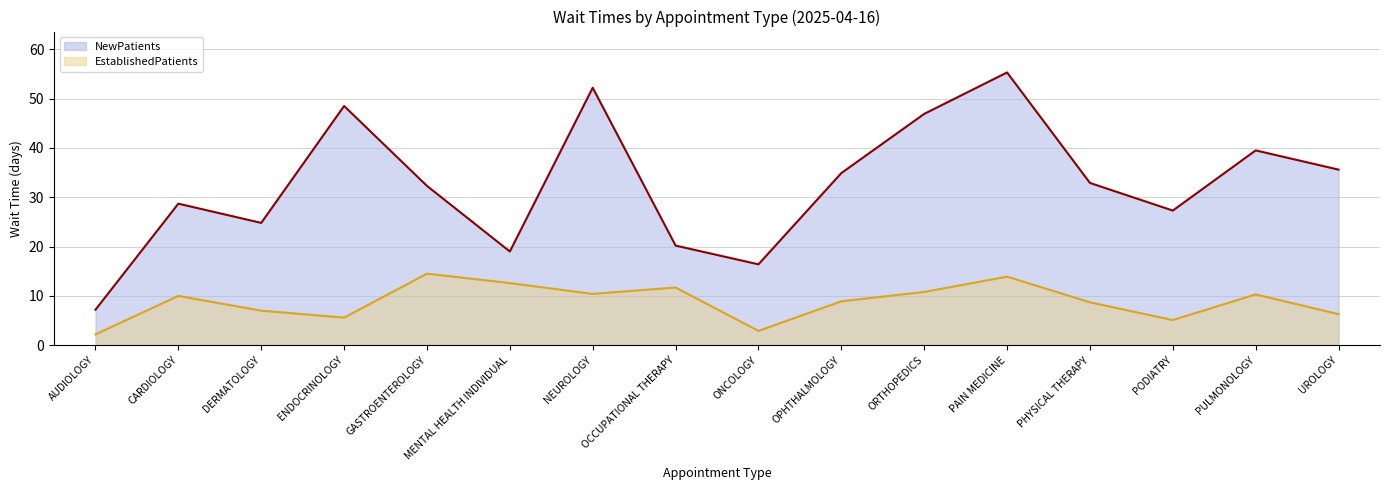

The value of NewPatients at DERMATOLOGY is 24.8. True or false?

True